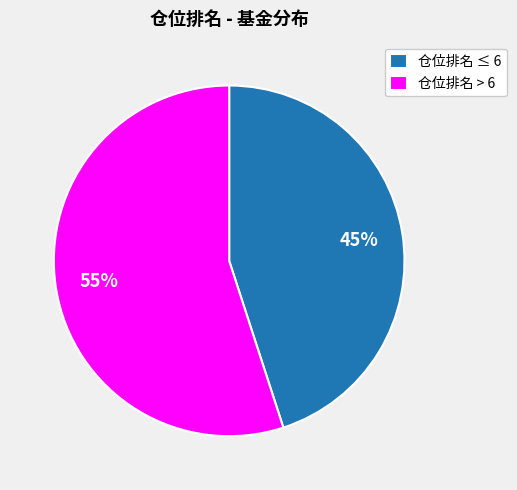

Rank the categories by value from lowest to highest.

仓位排名 ≤ 6, 仓位排名 > 6